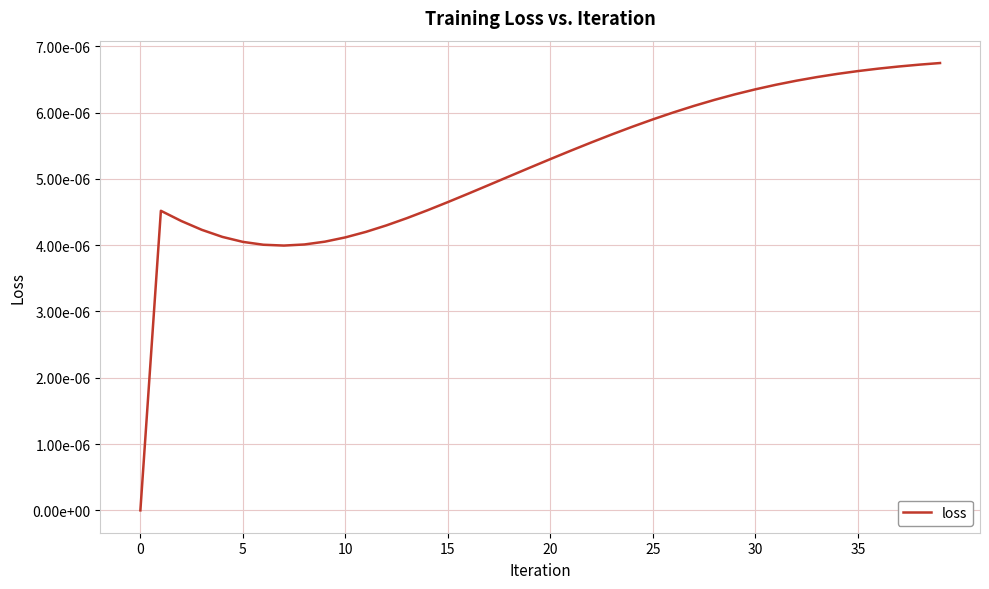

How many points are lower than both their immediate neighbors (excluding endpoints)?

1